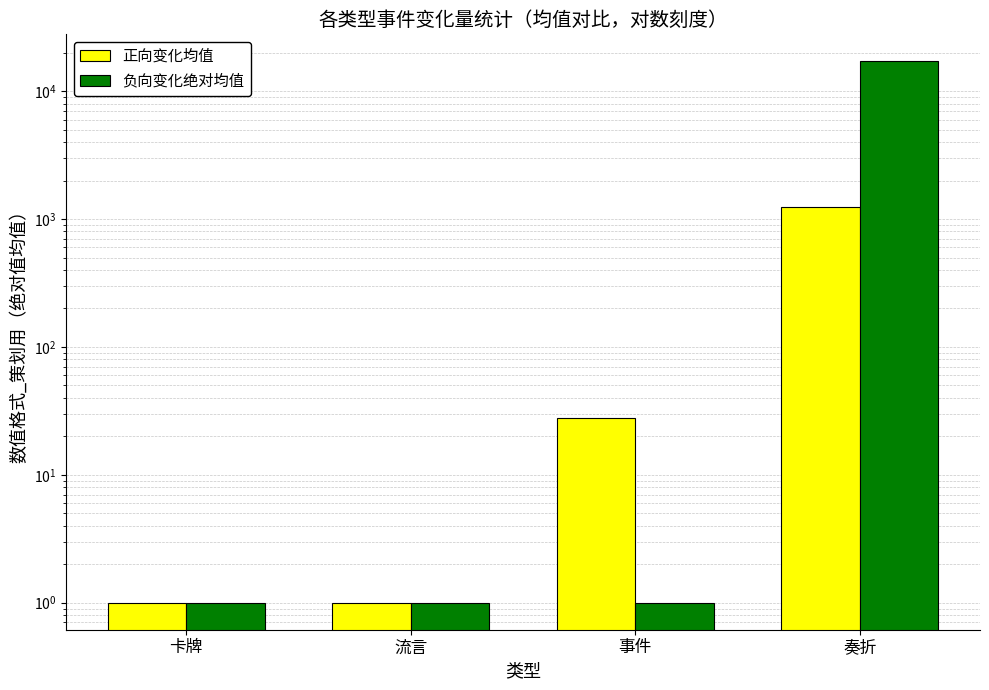

Reading right to left, transcribe all the data shown in this chart.

正向变化均值: 1251	28	1	1
负向变化绝对均值: 17100	1	1	1